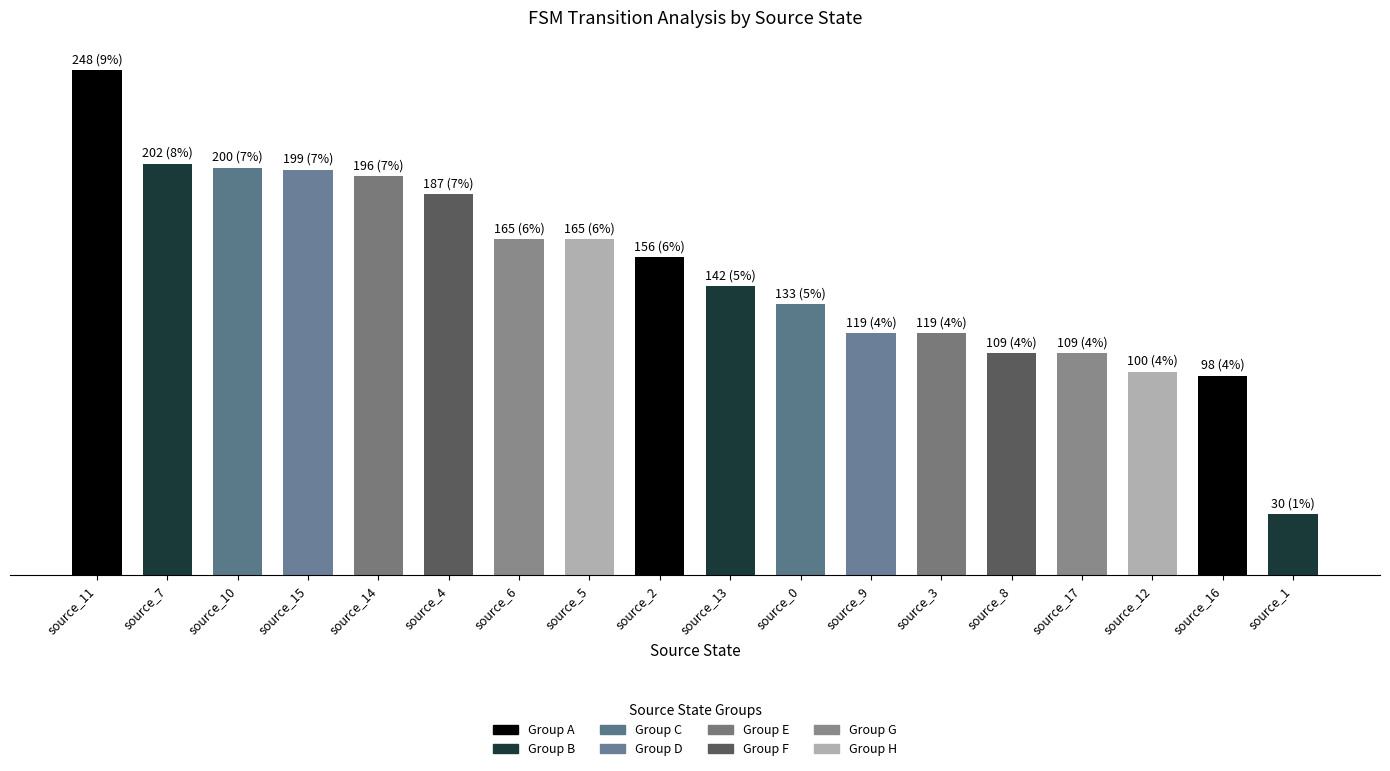

True or false: the data shows 100 at source_12.

True